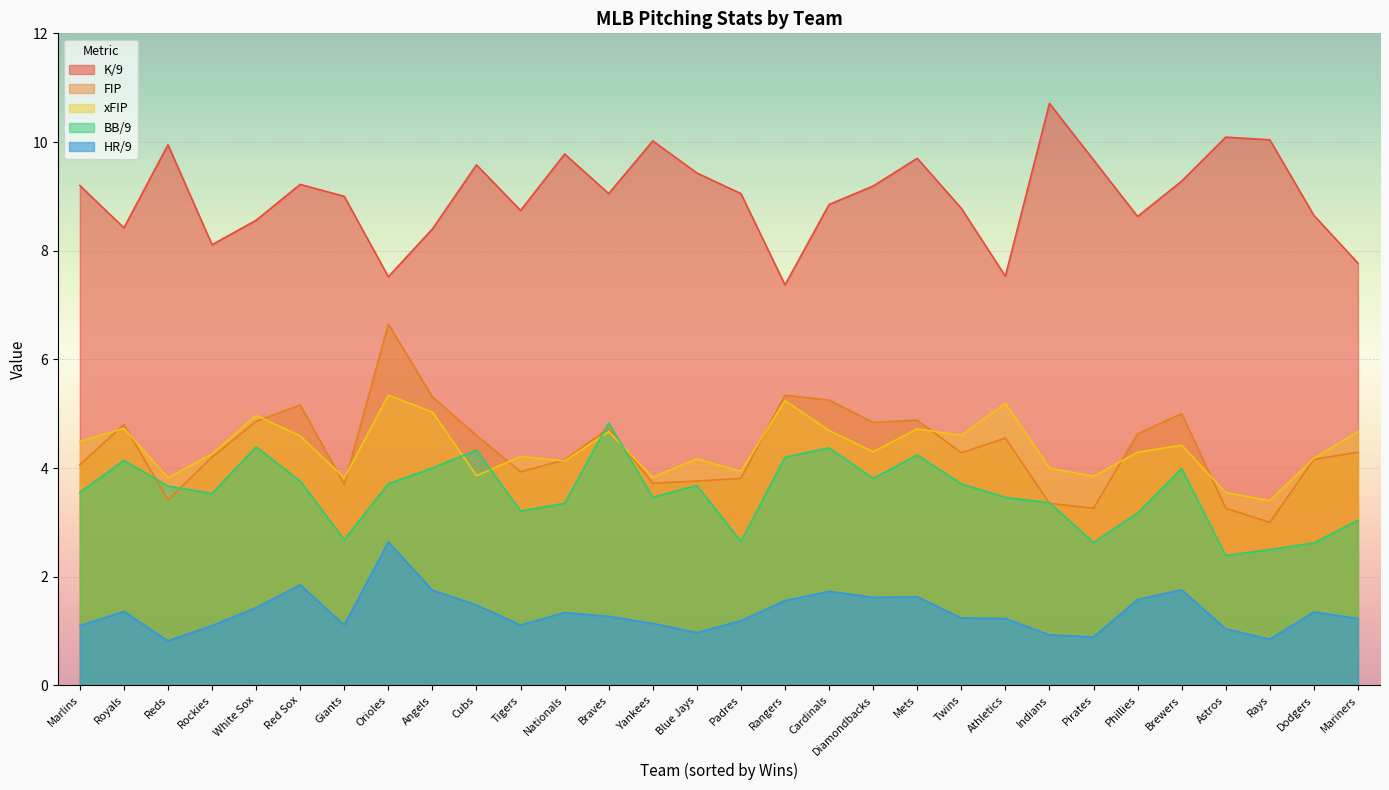

The HR/9 series shows 0.8 at Yankees. True or false?

False